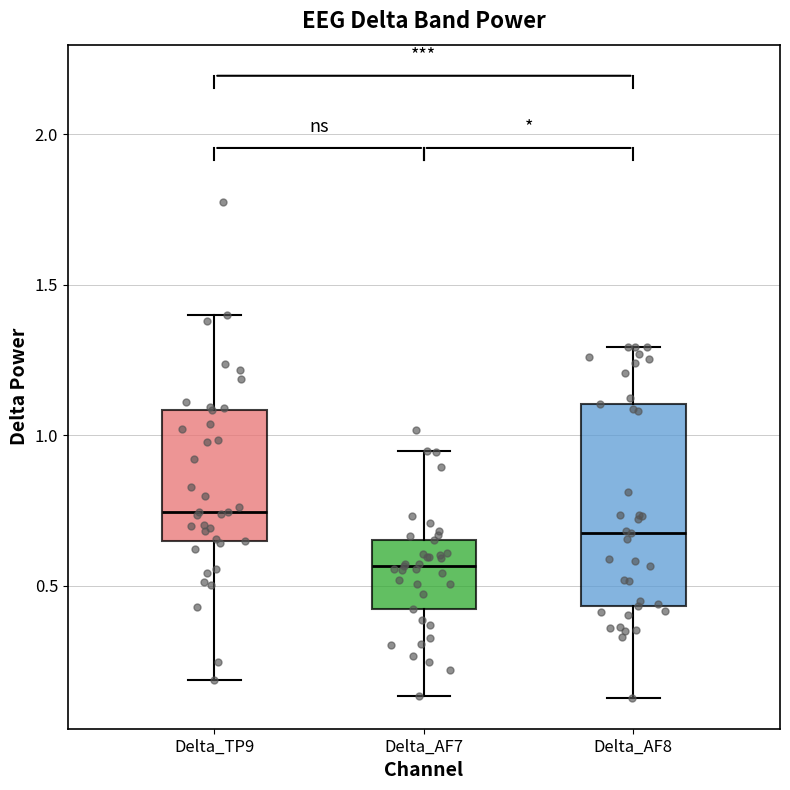

Which box is the tallest, from its lower edge to its upper edge?

Delta_AF8